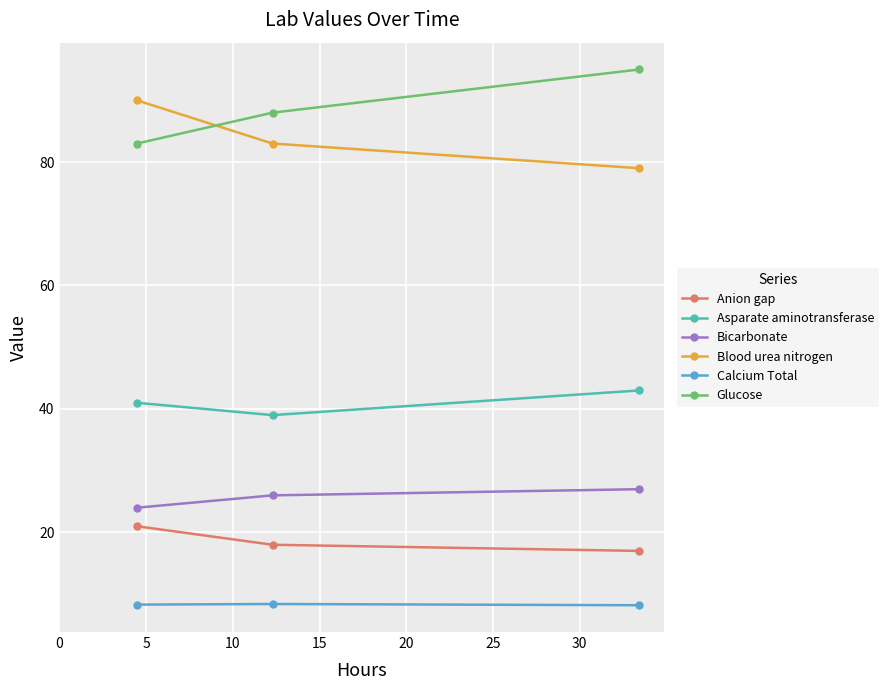

Which series has the largest total across all categories?

Glucose